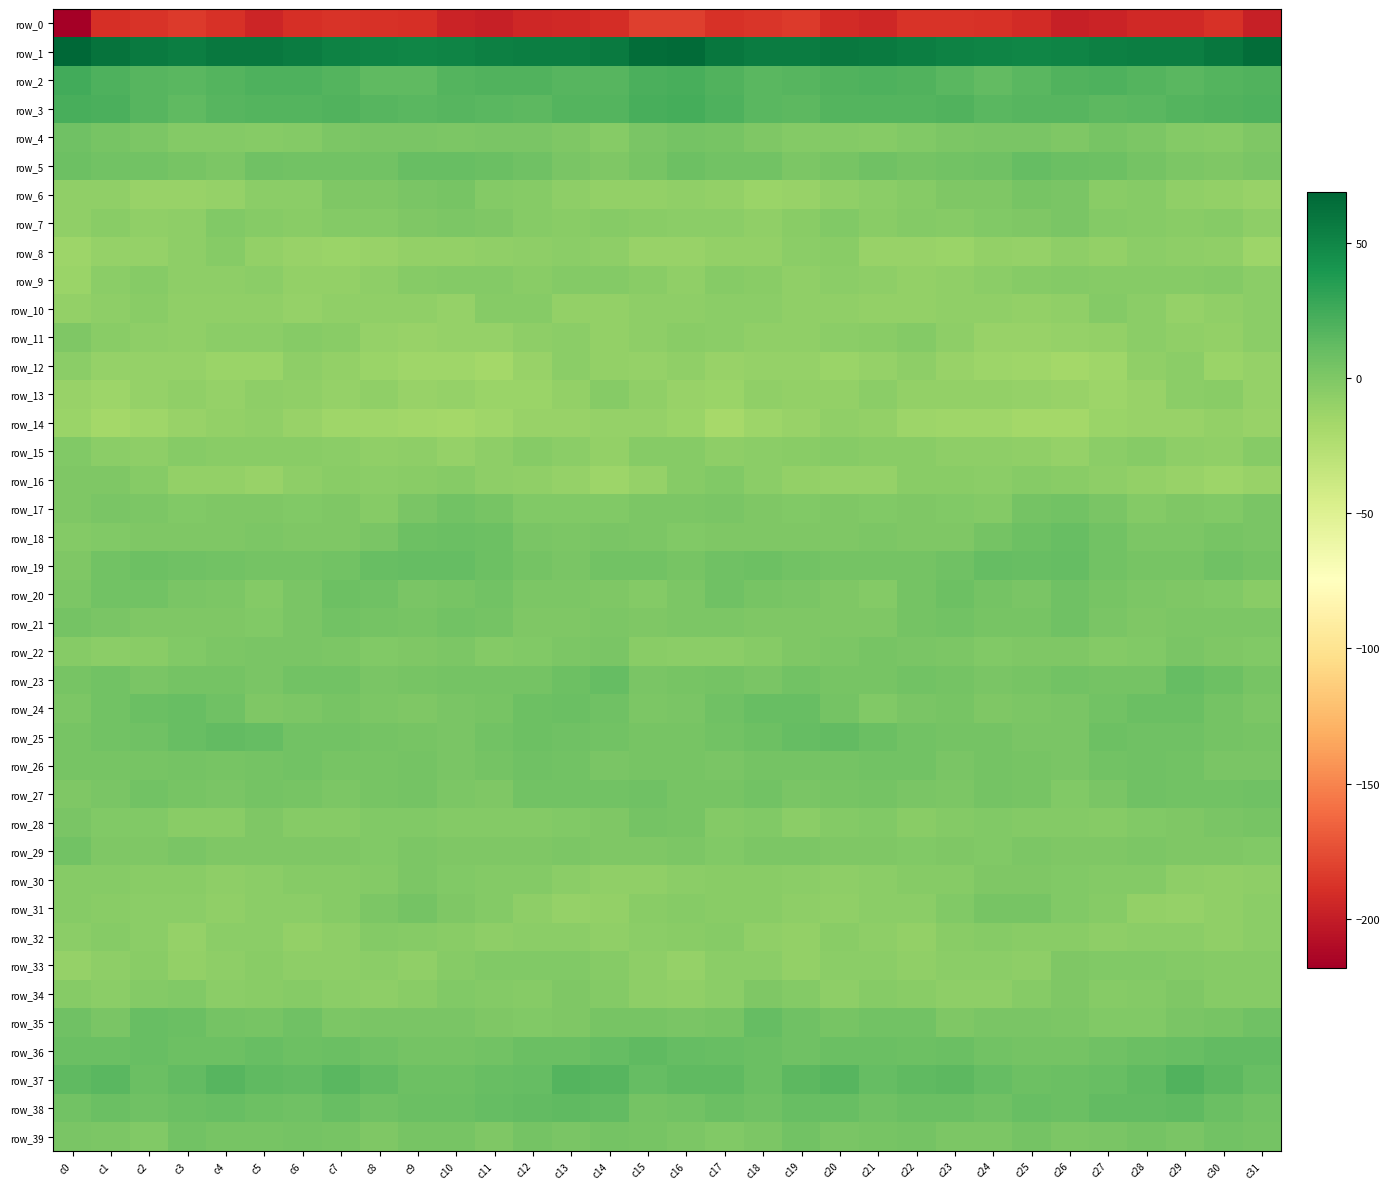

How many values in the row_21 series are below 1?

15